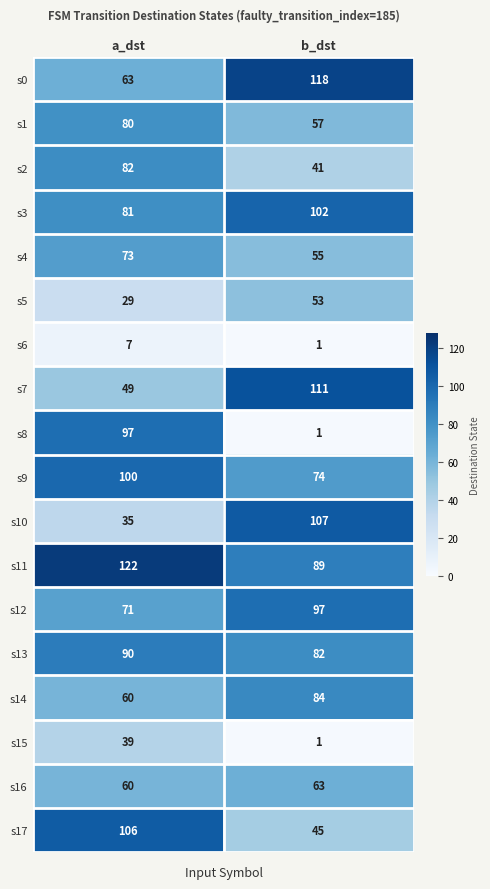

What is the average value of the s4 series?

64